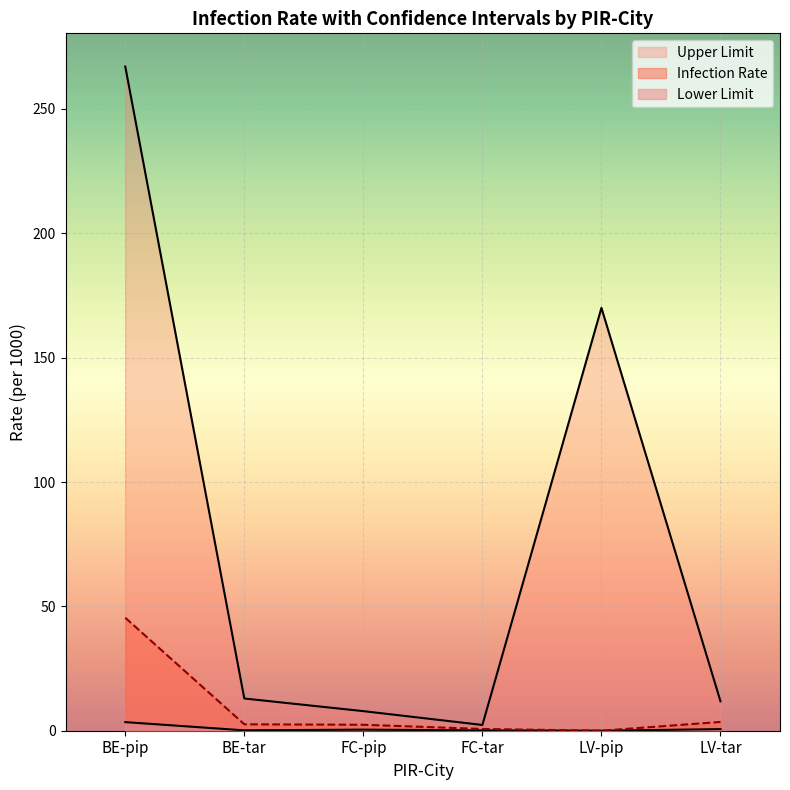

Reading left to right, transcribe all the data shown in this chart.

Infection Rate: BE-pip=45.4	BE-tar=2.6	FC-pip=2.4	FC-tar=0.7	LV-pip=0.0	LV-tar=3.5
Lower Limit: BE-pip=3.5	BE-tar=0.2	FC-pip=0.4	FC-tar=0.1	LV-pip=0.0	LV-tar=0.6
Upper Limit: BE-pip=267.1	BE-tar=13.0	FC-pip=7.9	FC-tar=2.3	LV-pip=170.0	LV-tar=11.8